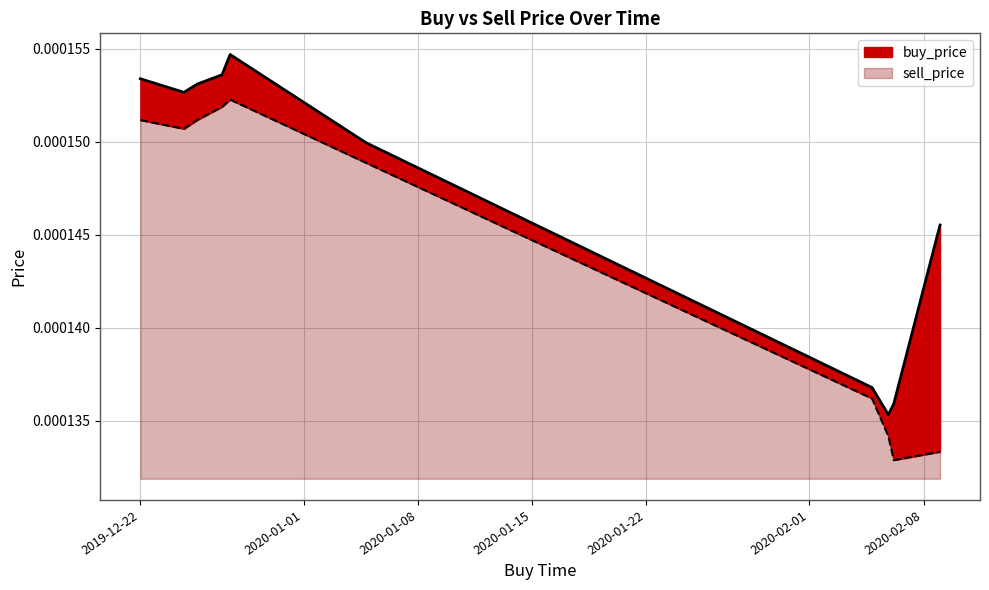

Which series has the largest total across all categories?

buy_price